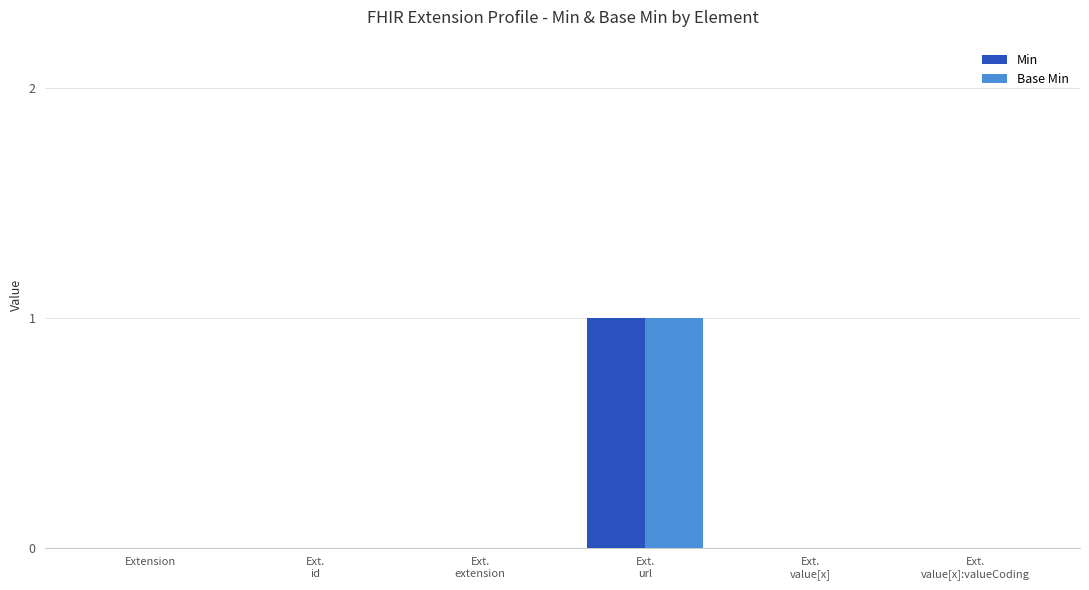

What is the total value across all series at Ext.
url?

2